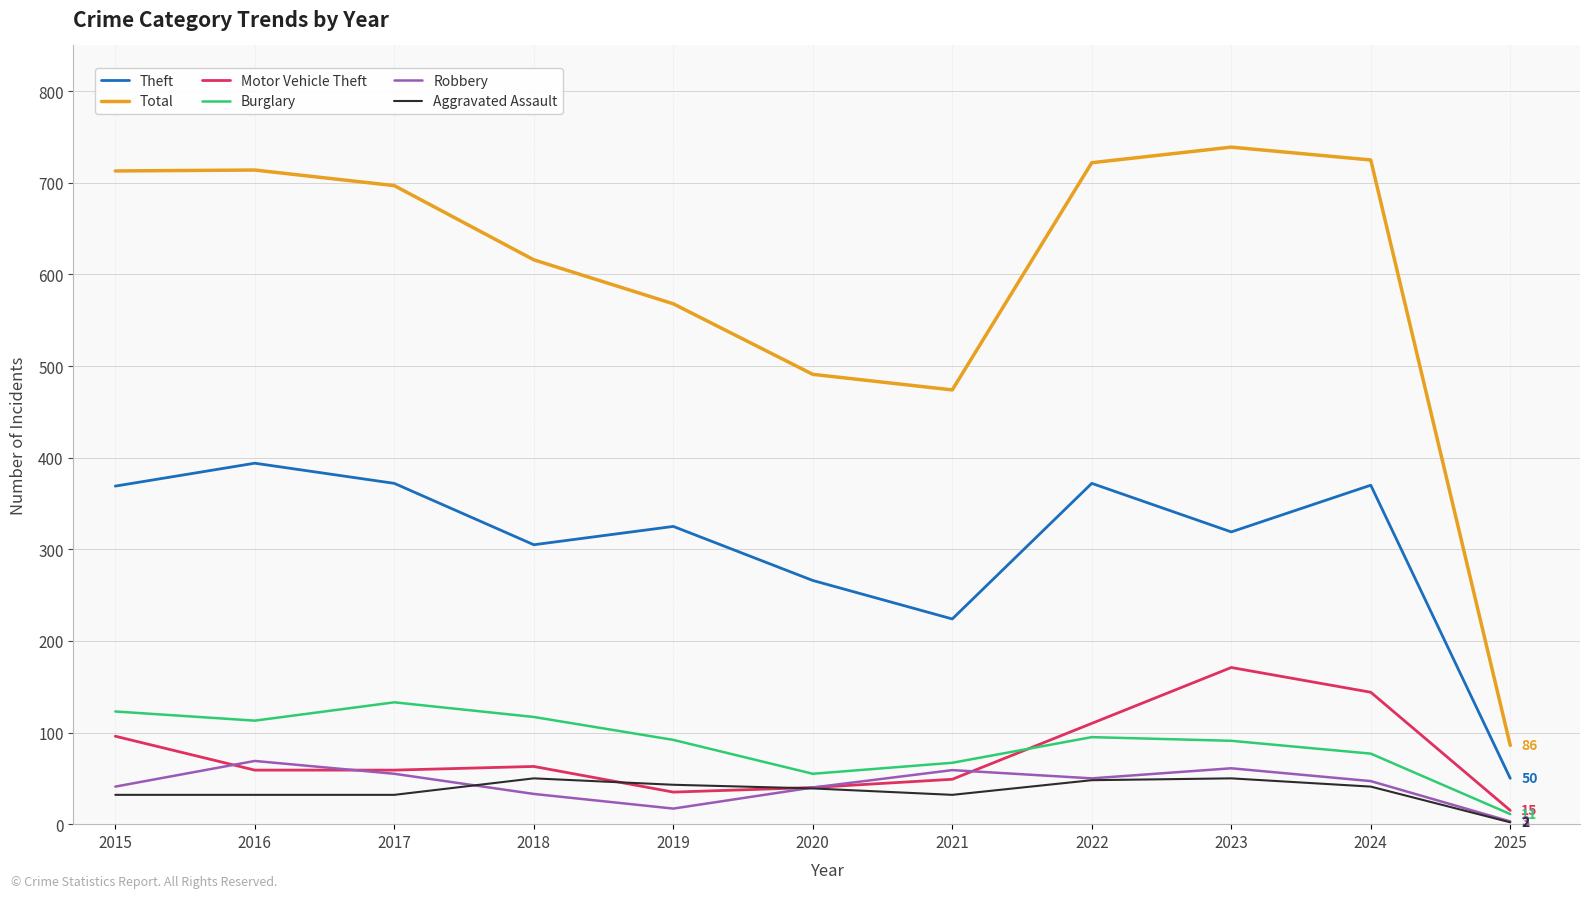

Where is Burglary nearest to the value 72?

2021